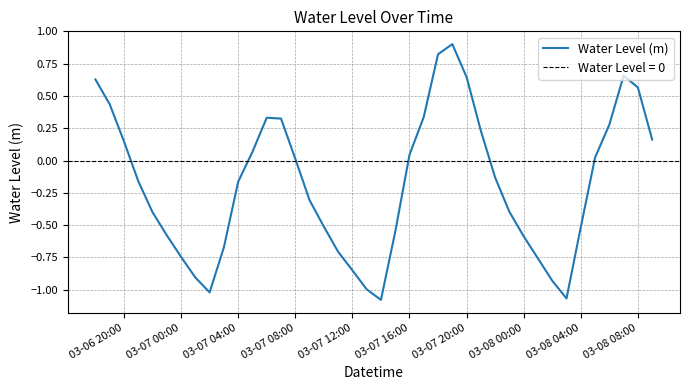

How many interior local valleys (lower than both neighbors) does the data have?

3